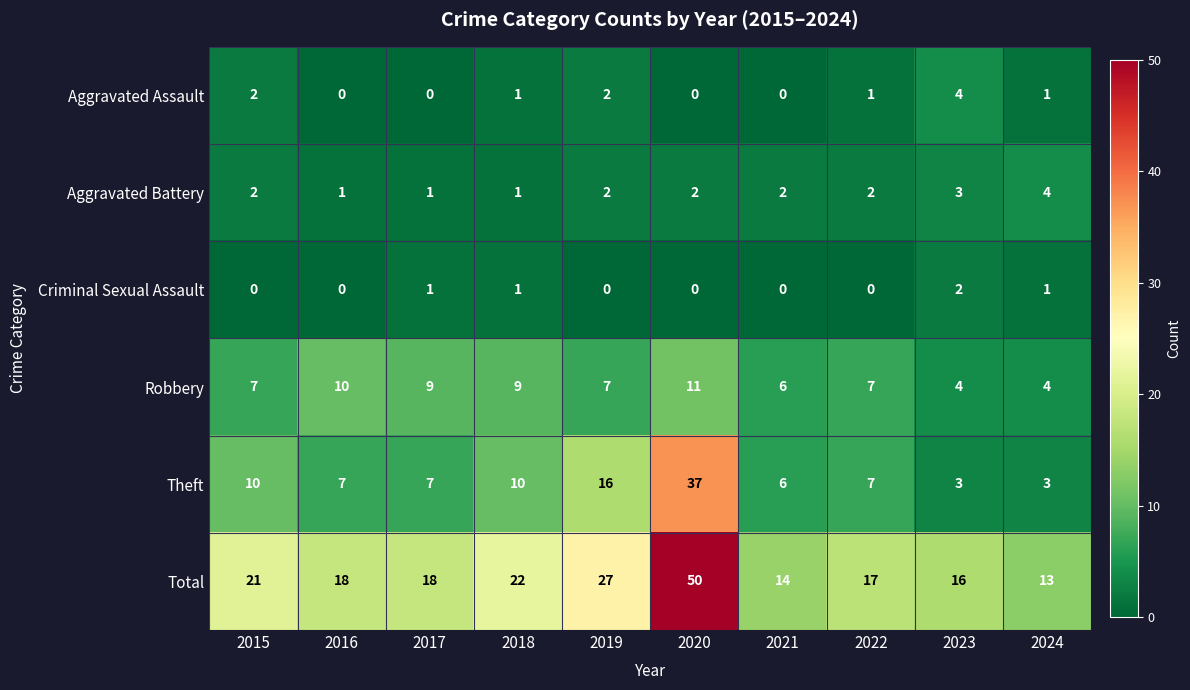

True or false: Aggravated Assault has a value of 1 at 2022.

True